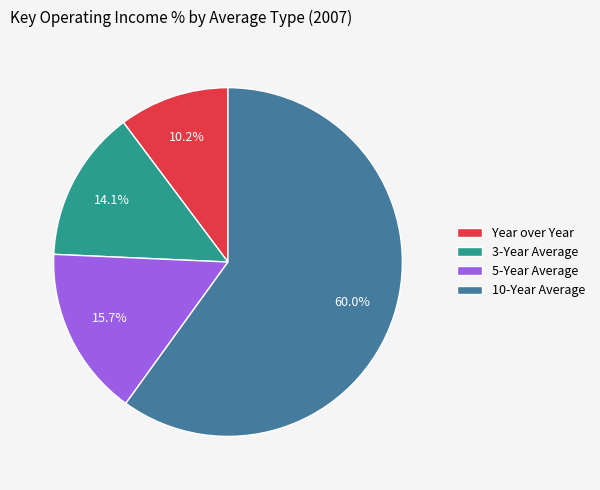

Count the number of slices in the pie.

4